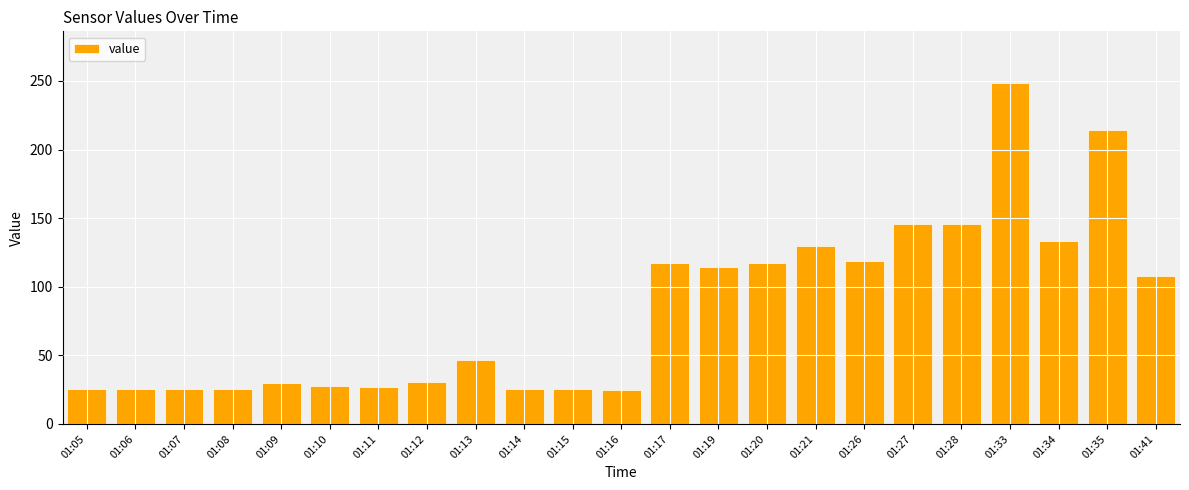

What is the value of the 7th bar from the left?

26.7